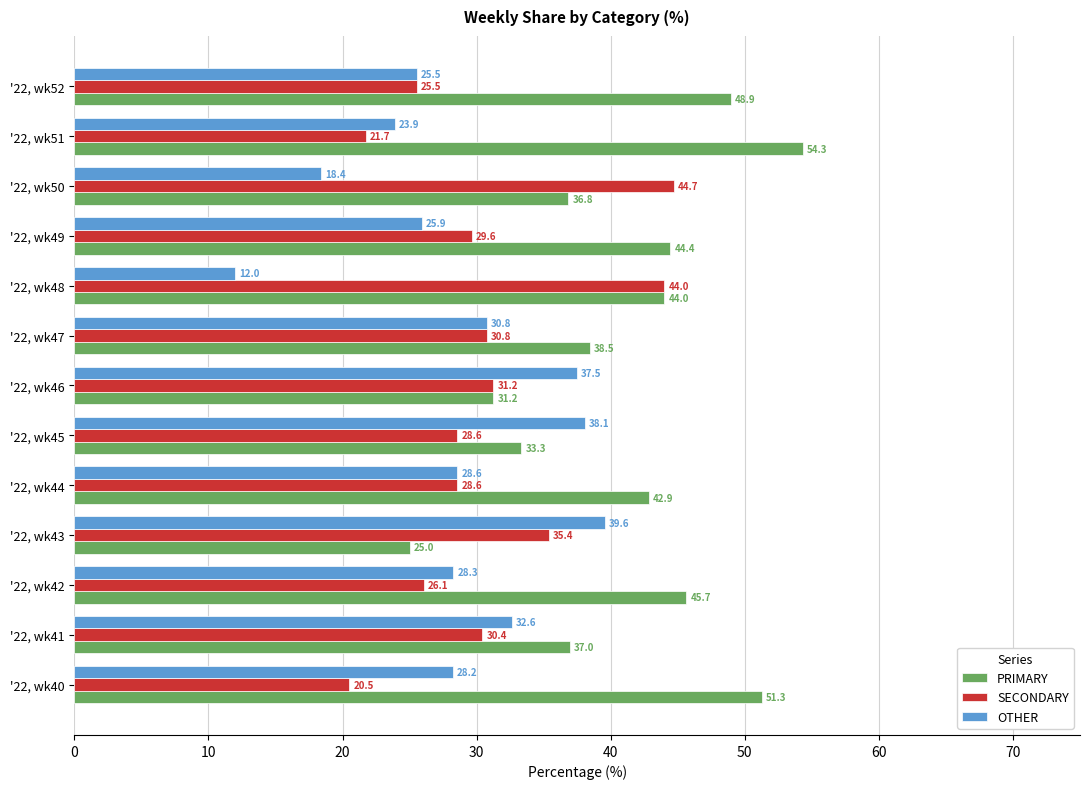

List the labels in order of PRIMARY value, smallest first.

'22, wk43, '22, wk46, '22, wk45, '22, wk50, '22, wk41, '22, wk47, '22, wk44, '22, wk48, '22, wk49, '22, wk42, '22, wk52, '22, wk40, '22, wk51